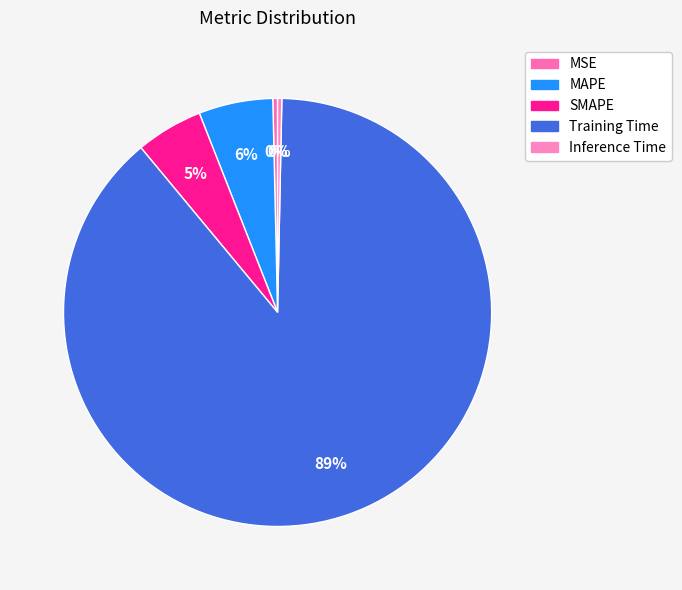

How many slices are in this pie chart?

5